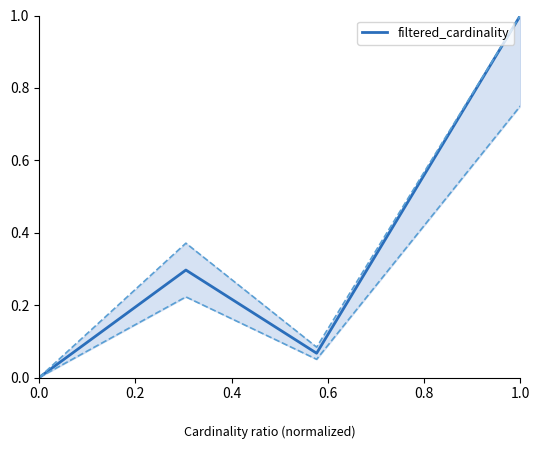

The filtered_cardinality series shows 0.0 at 0.0. True or false?

True